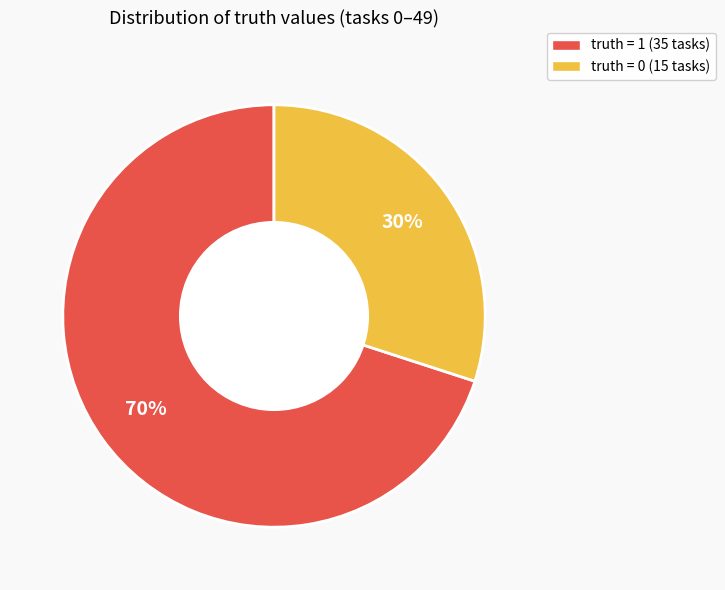

Which slice represents more than half of the pie?

truth = 1 (35 tasks)